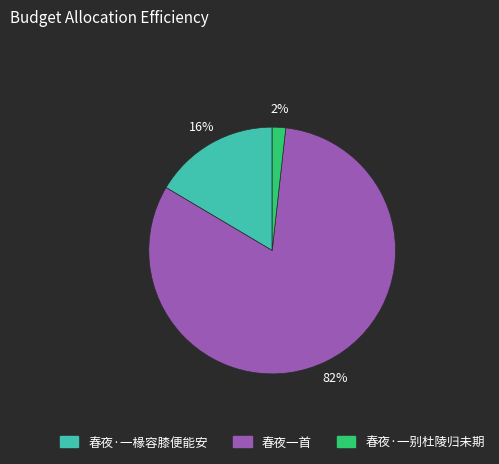

Do 春夜·一椽容膝便能安 and 春夜·一别杜陵归未期 together represent more than half of the pie?

No